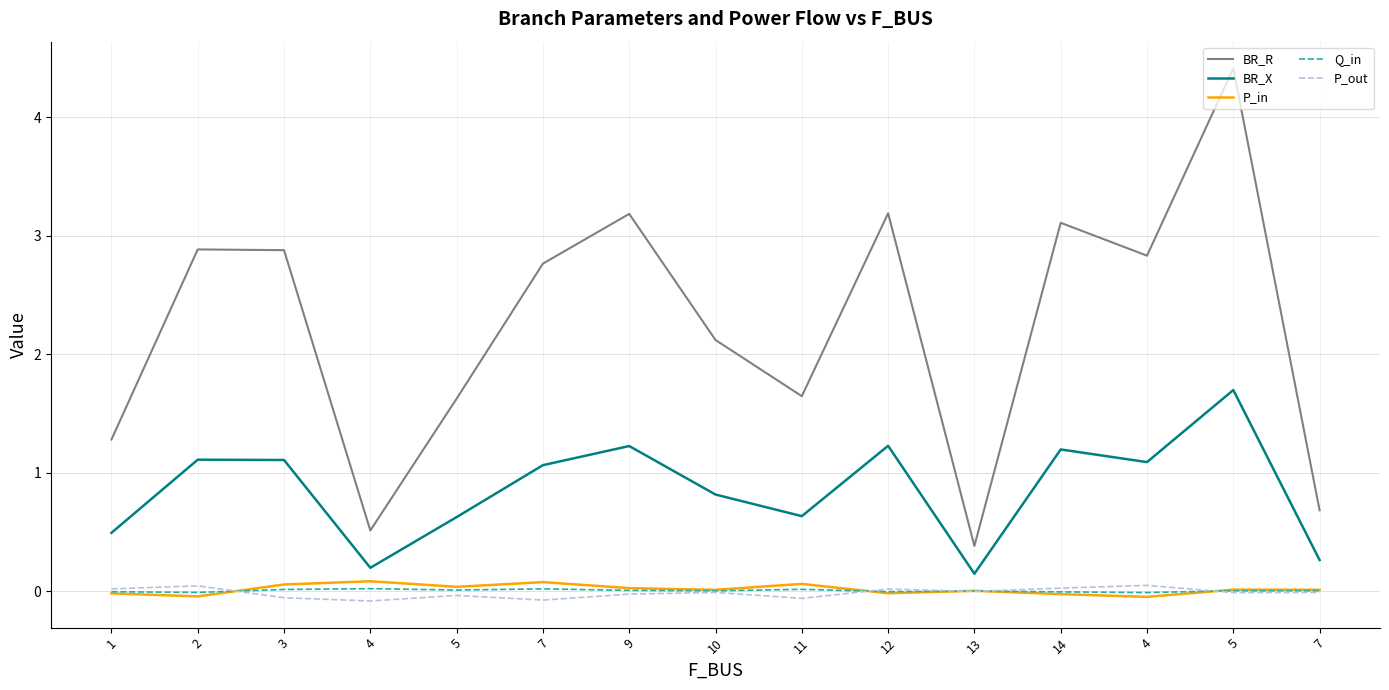

Rank the series by their maximum value, from lowest to highest.

Q_in, P_out, P_in, BR_X, BR_R